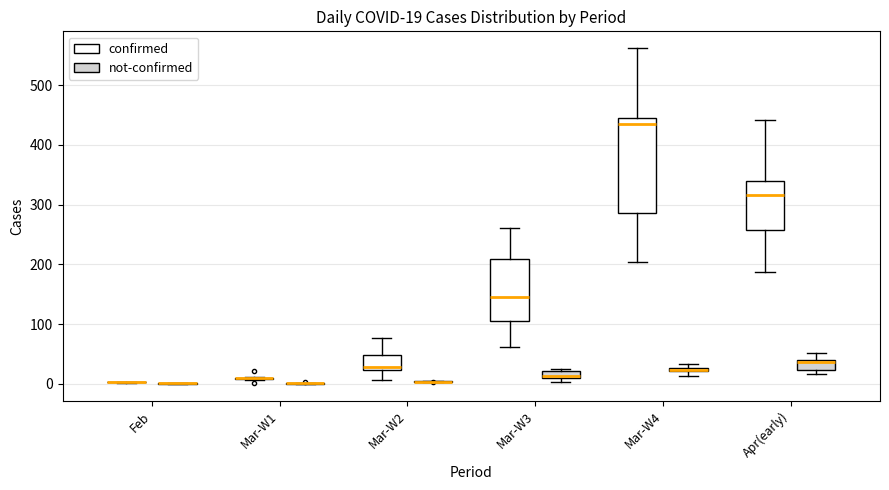

Comparing the boxes themselves (not the whiskers), which one is the tallest?

Mar-W4 (confirmed)